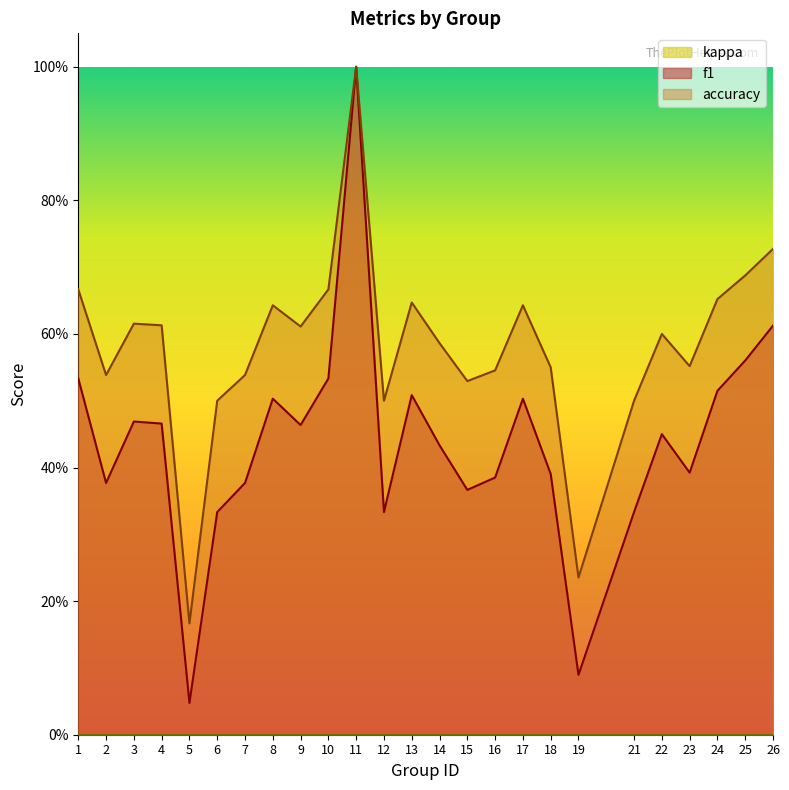

Does the chart have visible grid lines?

No